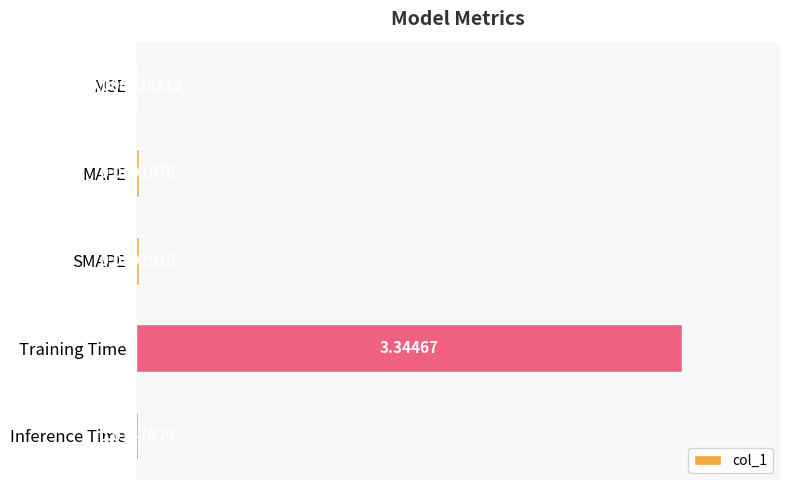

At which category does the chart reach its peak across all series?

Training Time